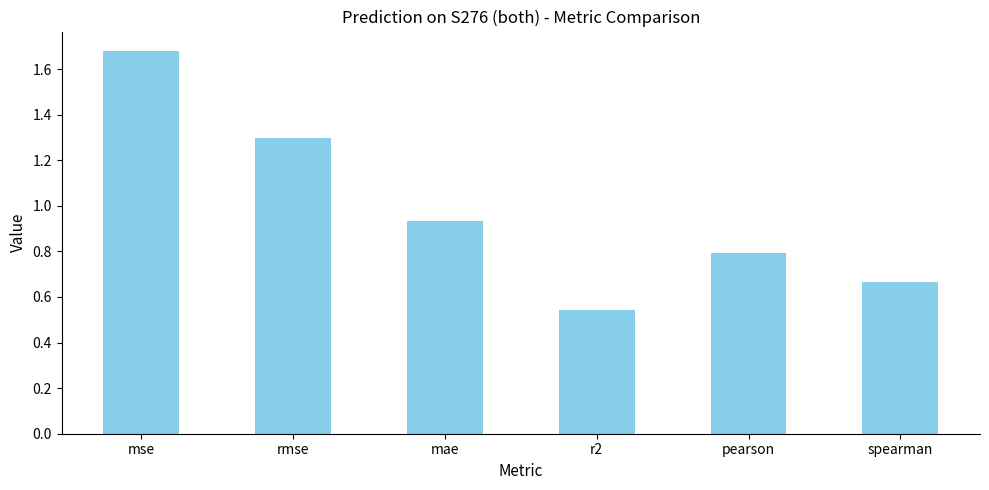

At which category does the chart reach its peak across all series?

mse